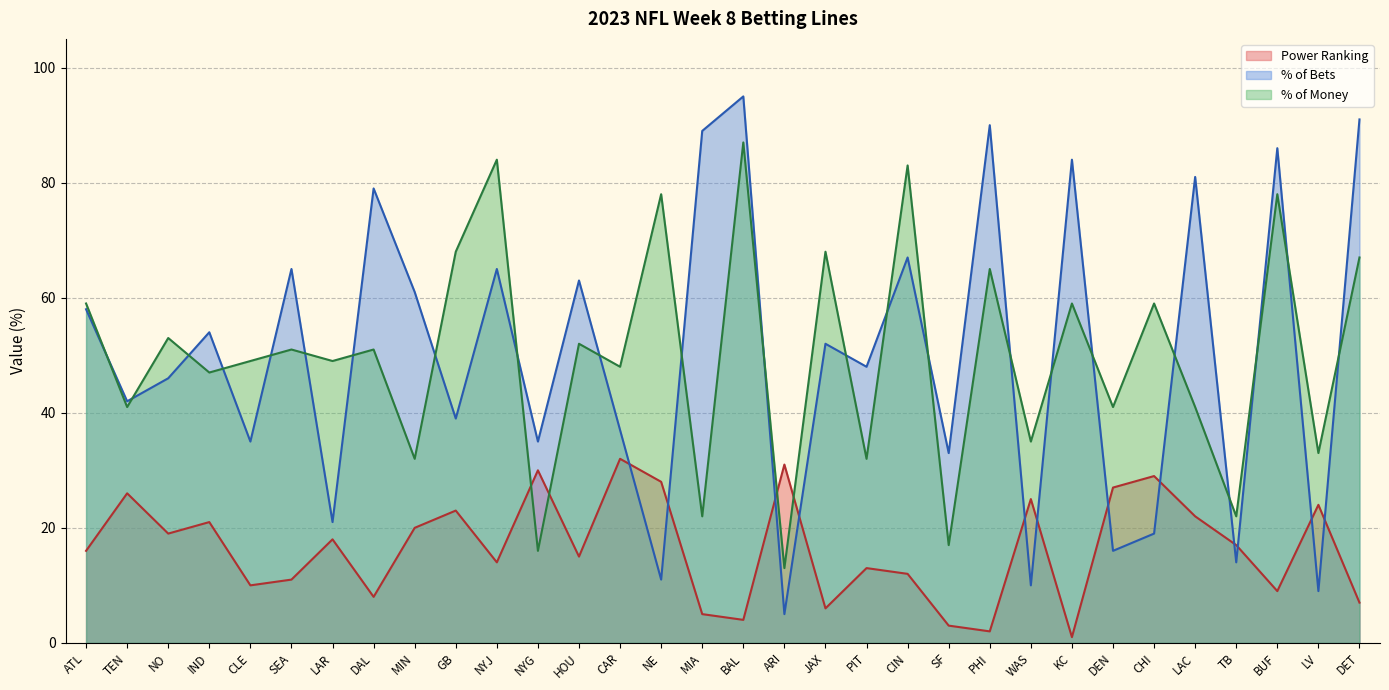

What are all the series names shown in the legend?

Power Ranking, % of Bets, % of Money